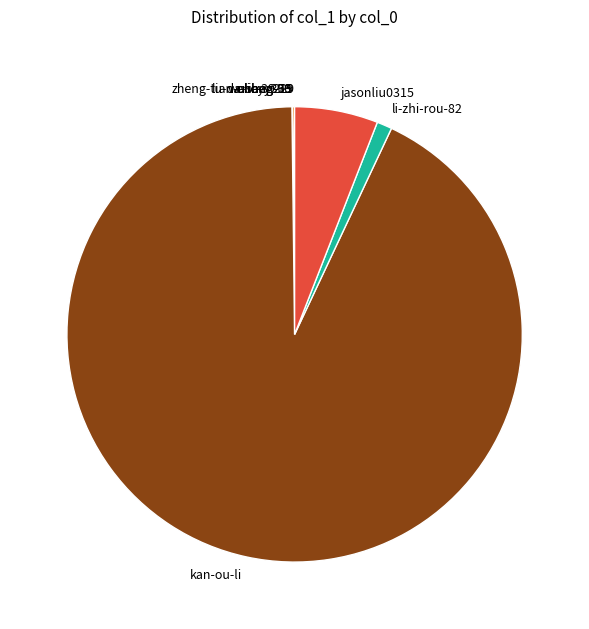

What is the majority slice?

kan-ou-li